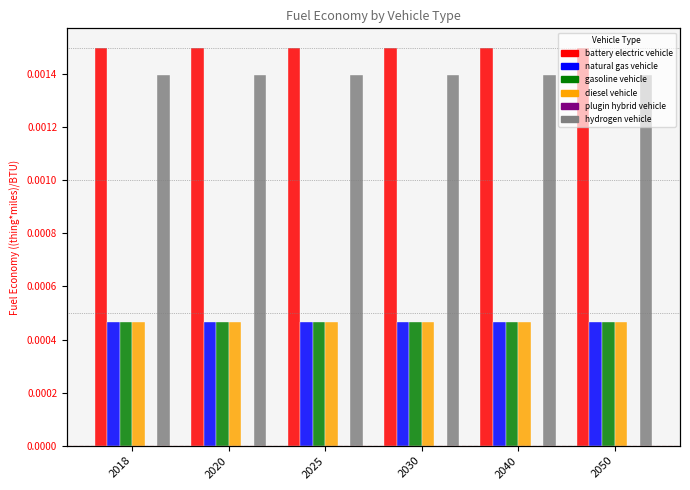

Which label corresponds to the largest value in the chart?

2018